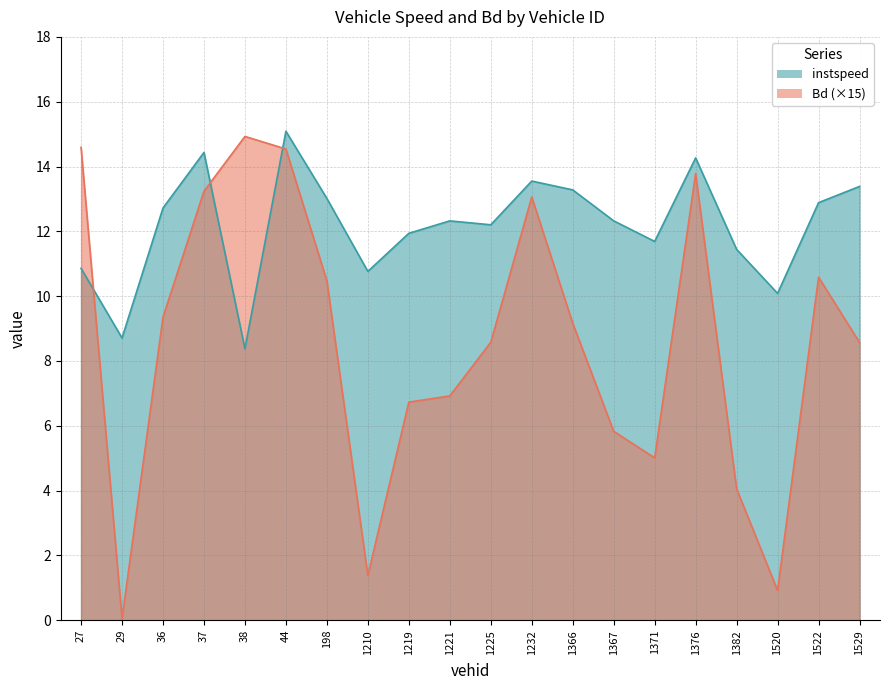

What is the highest value of the instspeed series?

15.1